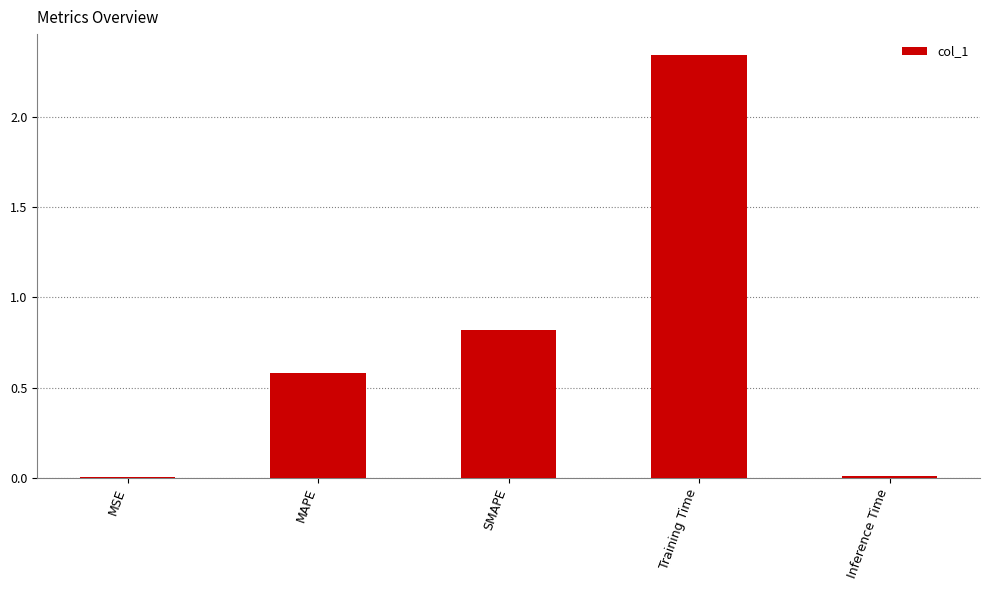

Is it true that the value at Inference Time is 0.0?

True